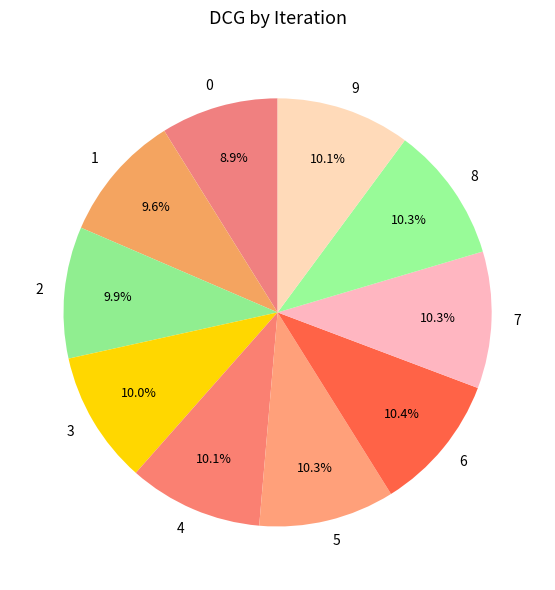

Combined, do 1 and 5 account for over 50%?

No